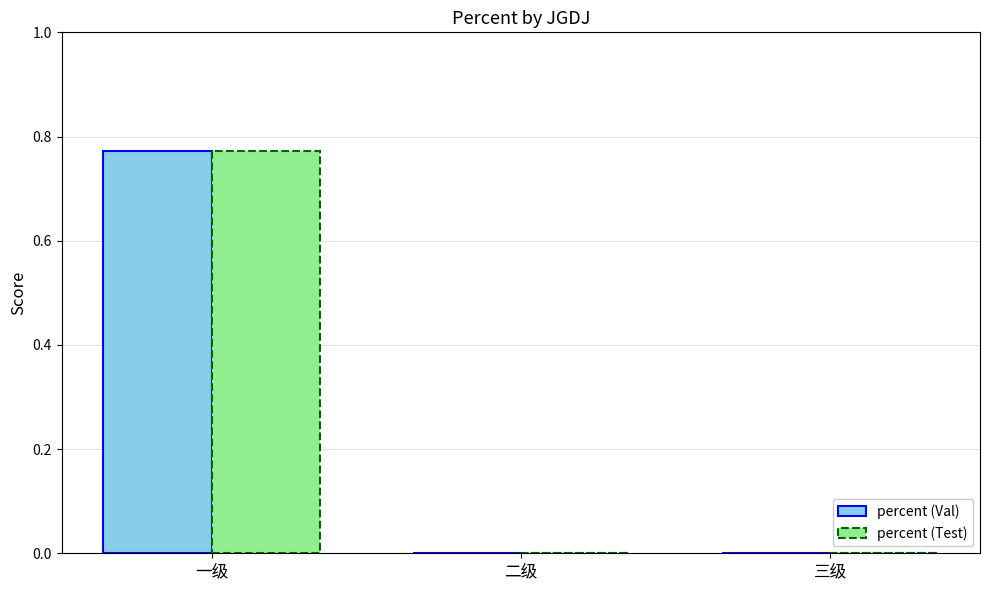

The value of percent (Val) at 三级 is 0.4. True or false?

False